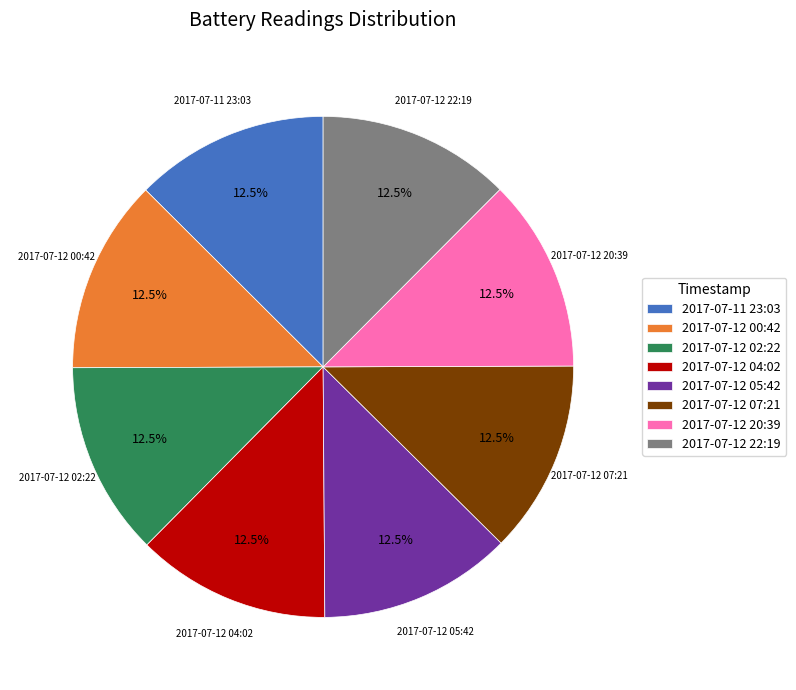

What percentage do 2017-07-12 00:42 and 2017-07-12 20:39 together represent?

25.0%